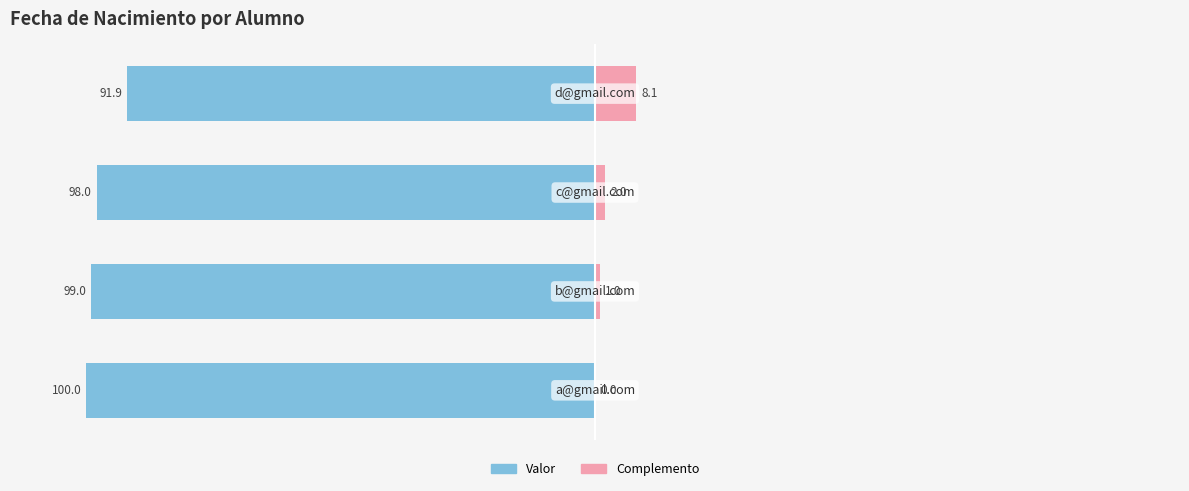

What is the total value across all series at 2?

-96.0